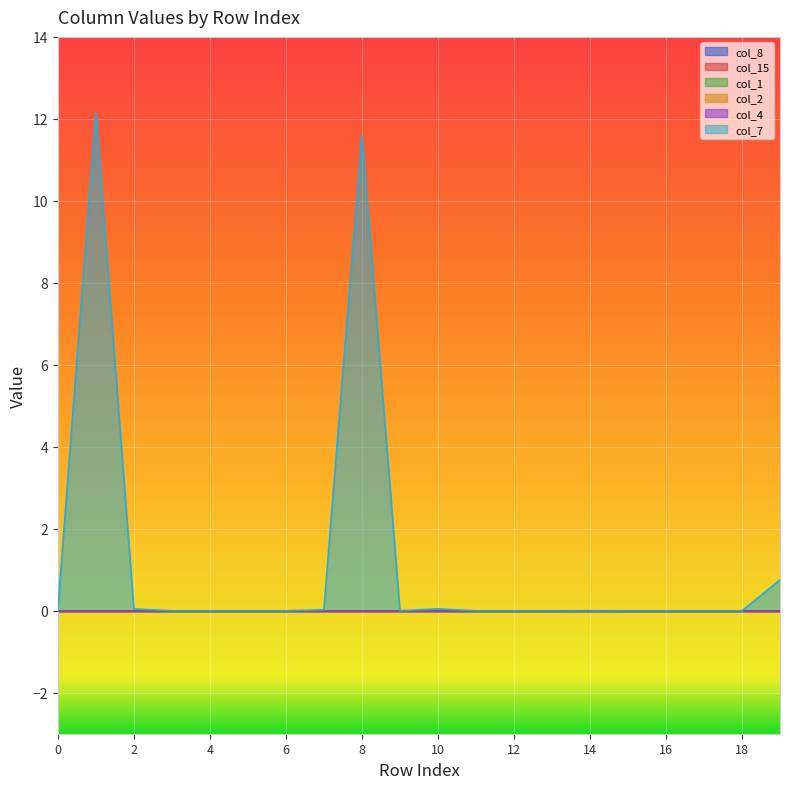

What are all the series names shown in the legend?

col_8, col_15, col_1, col_2, col_4, col_7